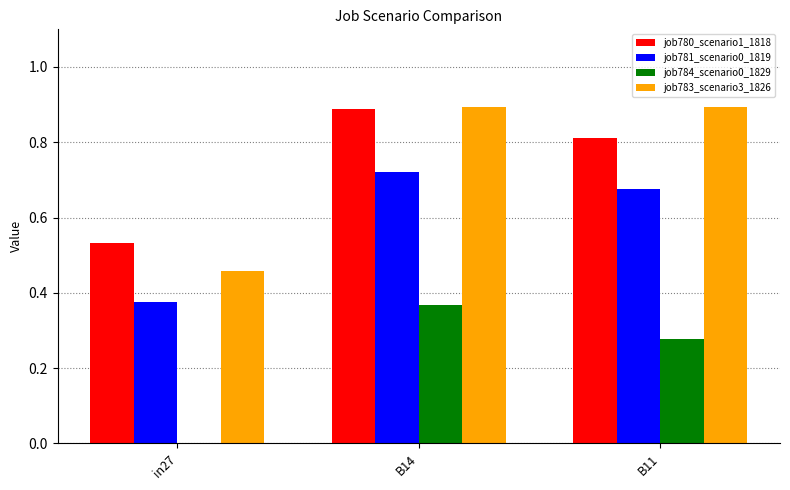

What is the average value of the job784_scenario0_1829 series?

0.2